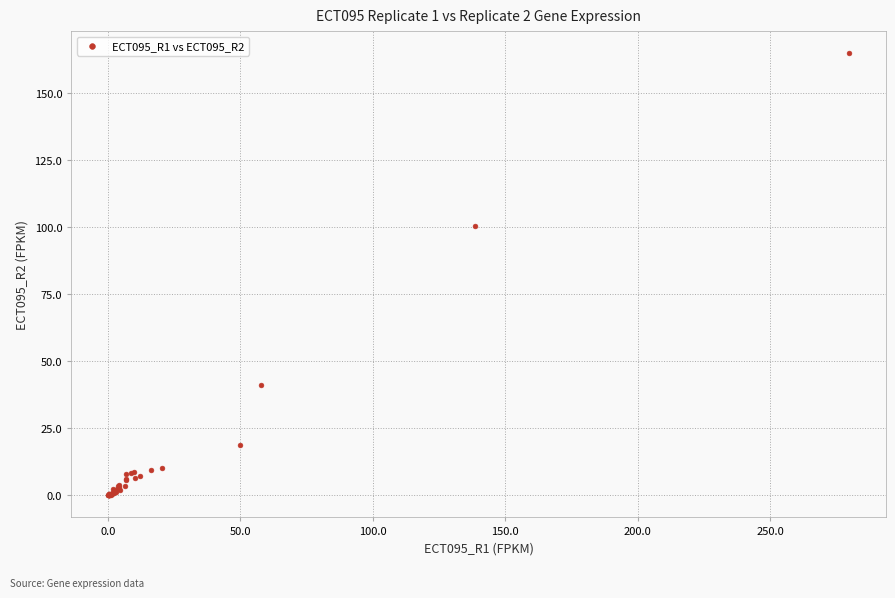

What Y value in the scatter plot is closest to 82?

100.4